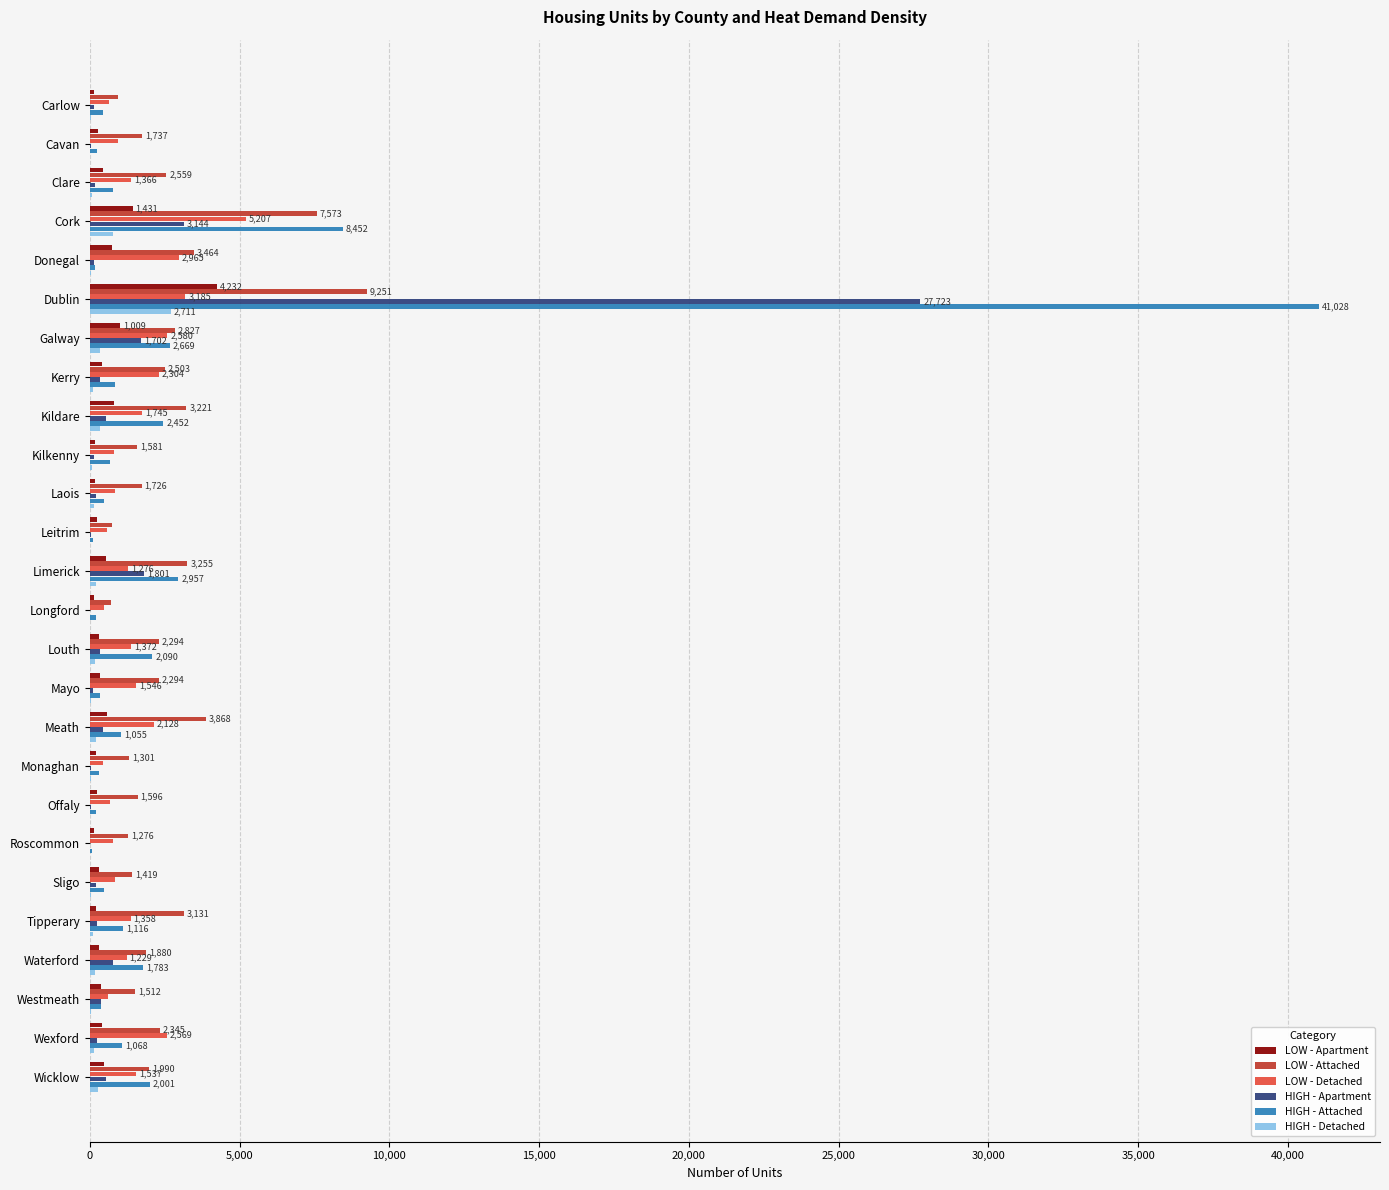

How many series are shown in this chart?

6